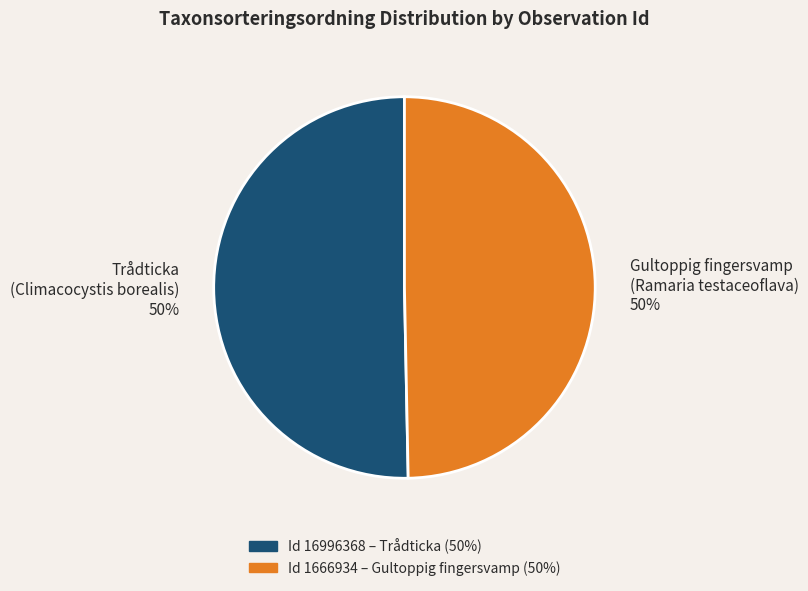

To the nearest percent, what is the combined percentage of Gultoppig fingersvamp (Ramaria testaceoflava) 50% and Trådticka (Climacocystis borealis) 50%?

100%